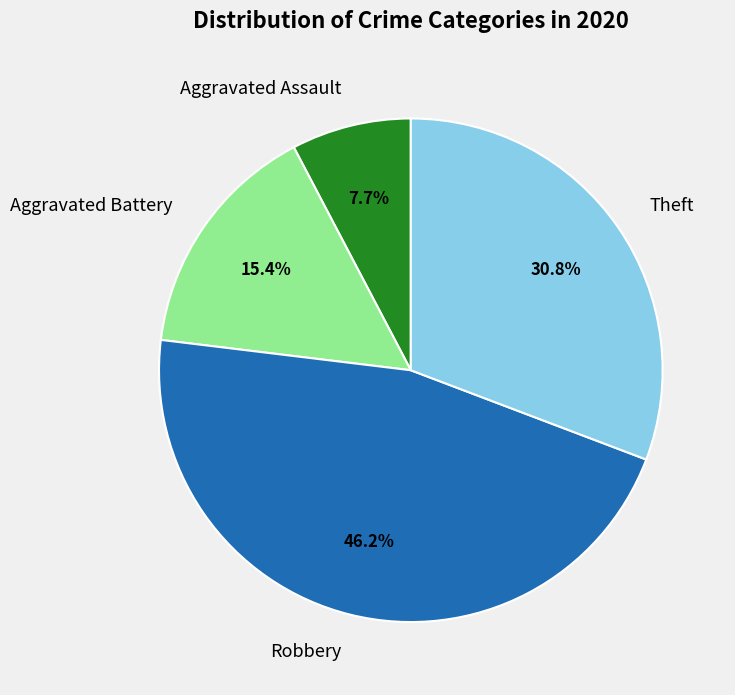

Does any single category account for the majority?

No